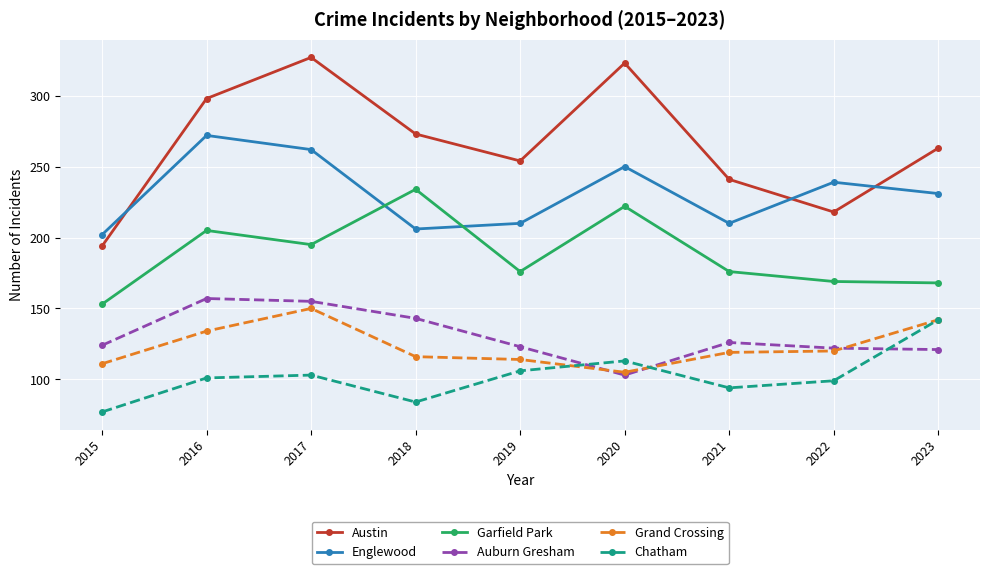

How many data points in Englewood are less than 231?

4